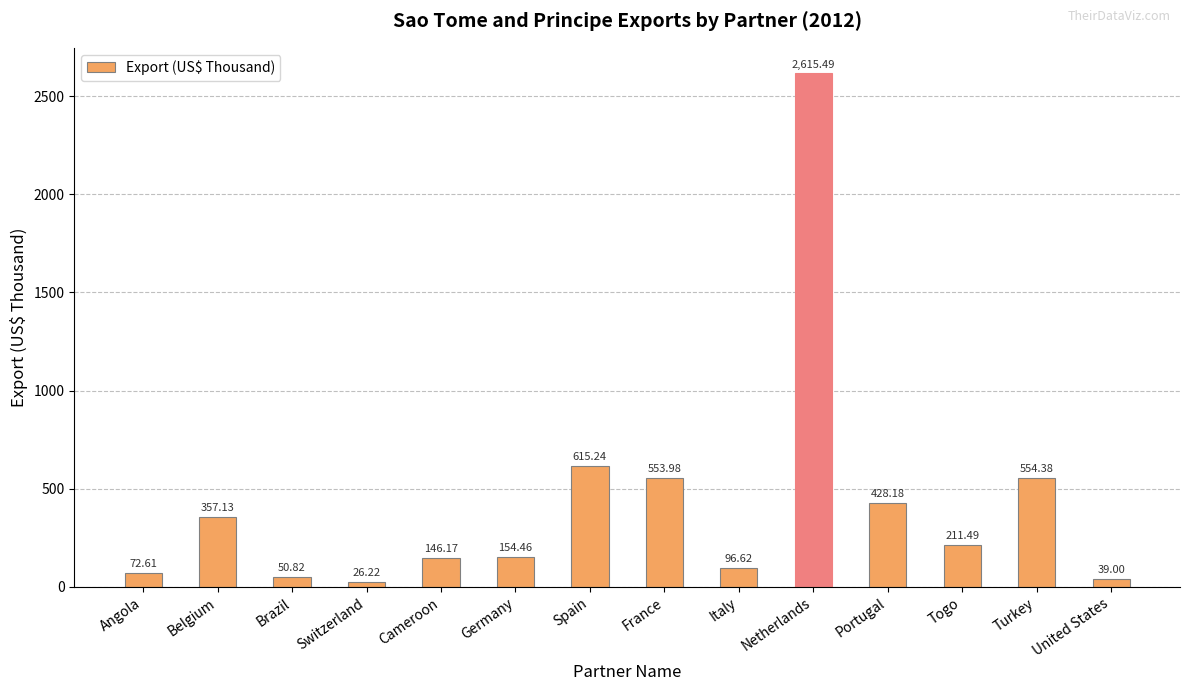

What is the change in value from Cameroon to Germany?

+8.3